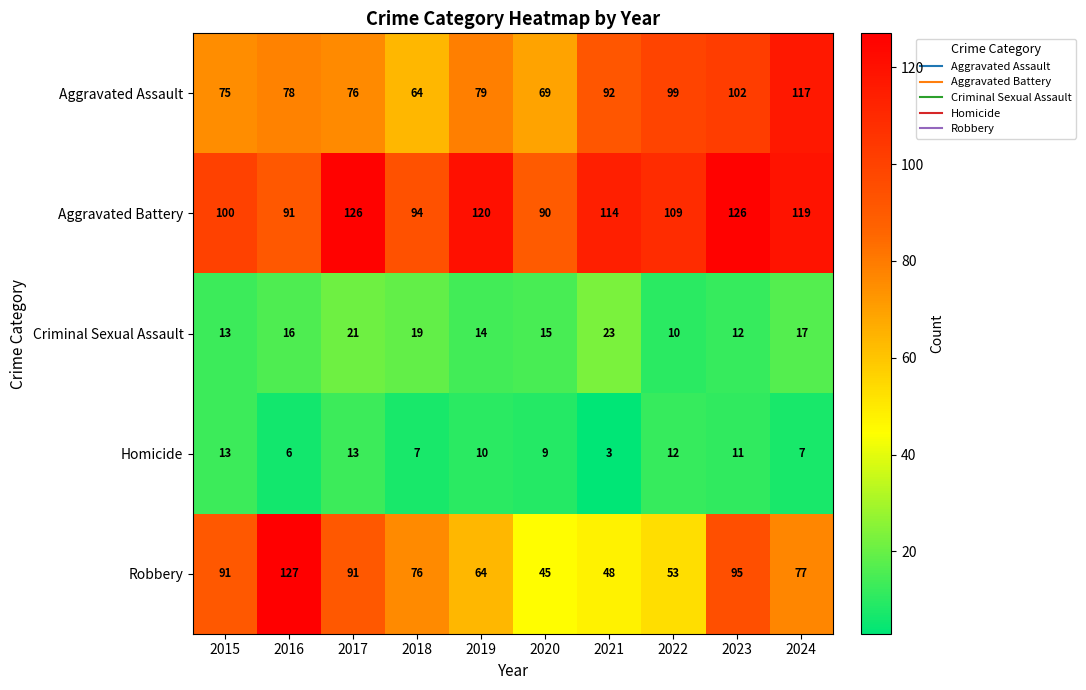

What is the difference between the Homicide values at 2015 and 2024?

6